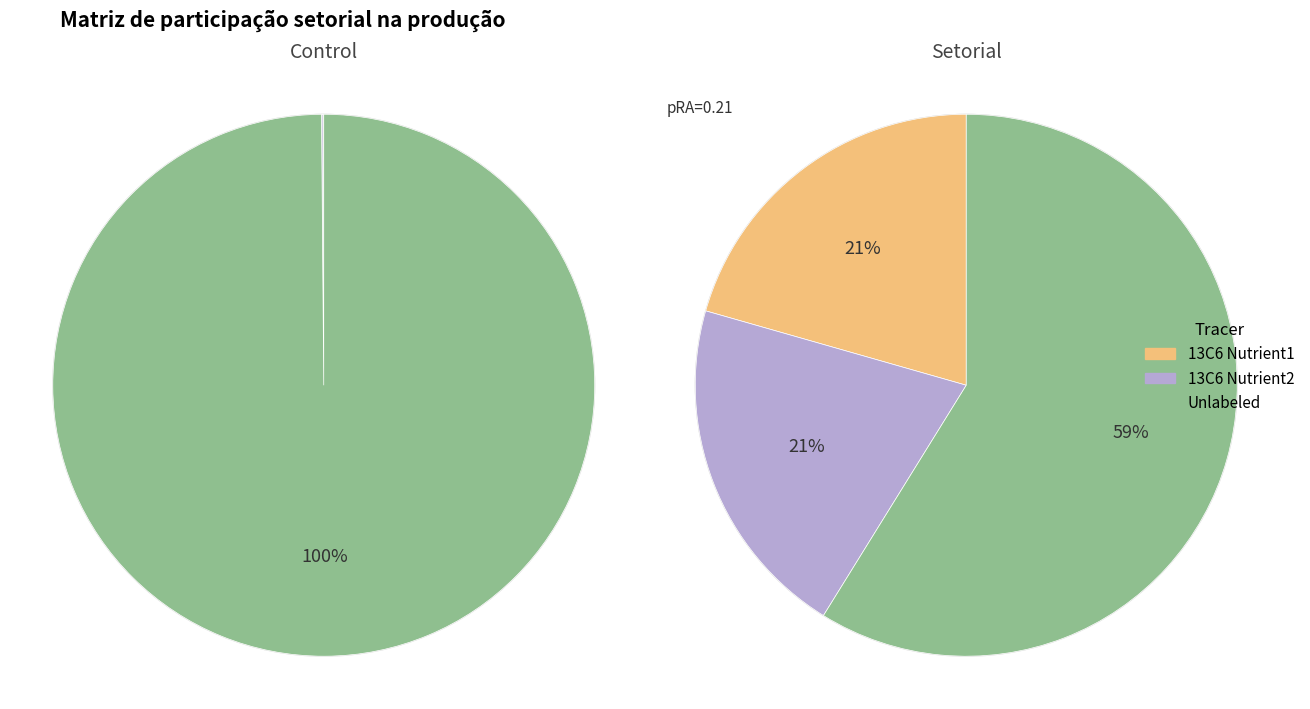

To the nearest percent, what is the difference between the largest and smallest slice percentages?

99%